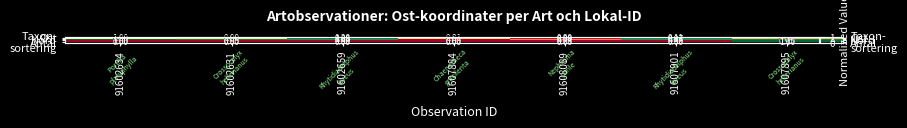

How many series are shown in this chart?

4